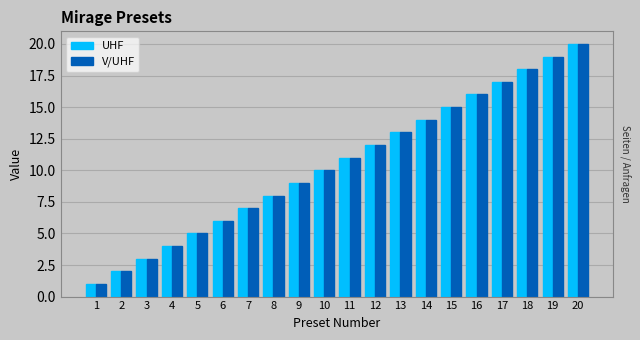

What is the greatest value displayed?

20